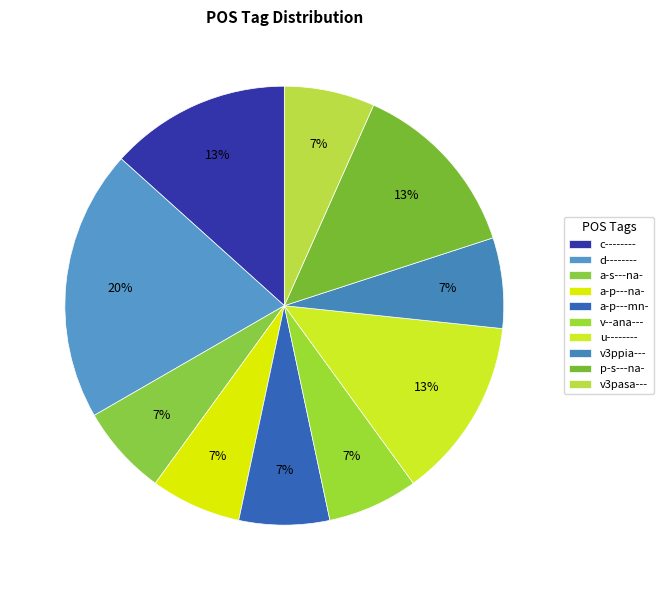

How many slices are in this pie chart?

10